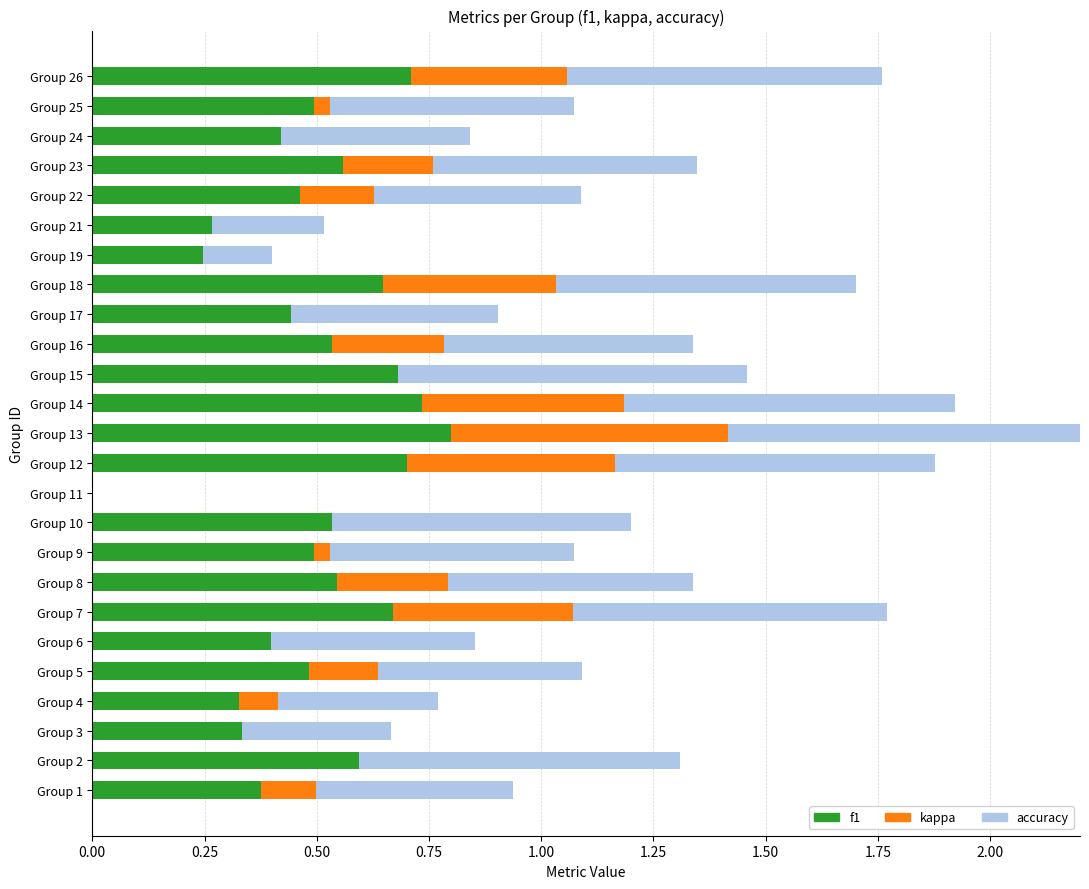

Is it true that f1 equals 0.6 at Group 3?

False